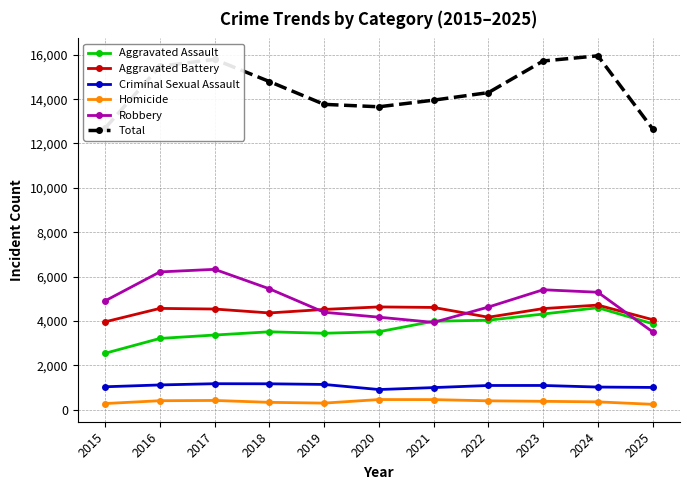

Count the number of data series in this chart.

6